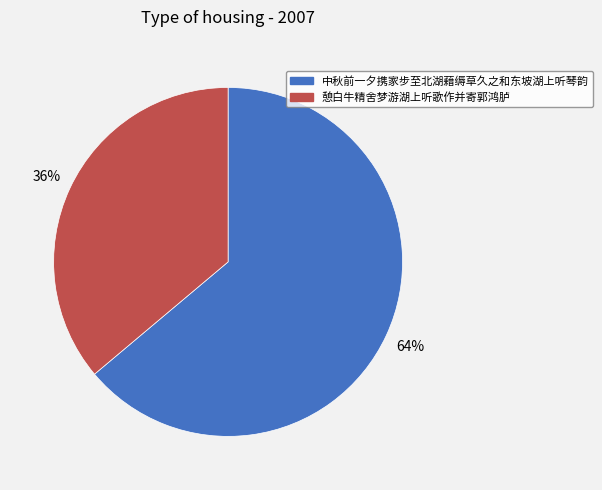

True or false: 憩白牛精舍梦游湖上听歌作并寄郭鸿胪 accounts for 48% of the total.

False